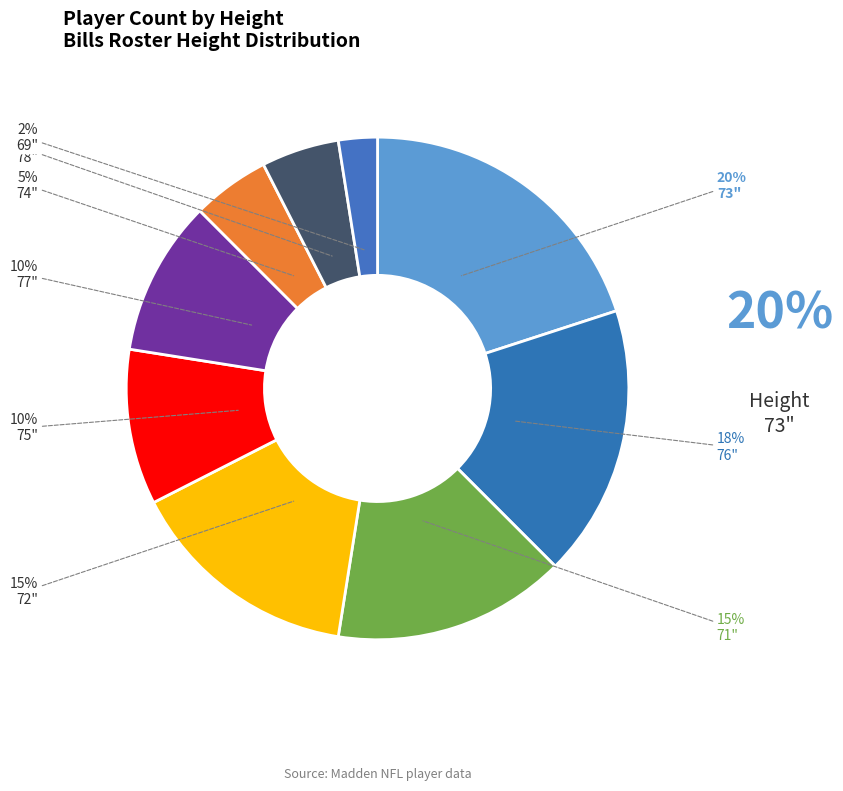

How many slices are in this pie chart?

9